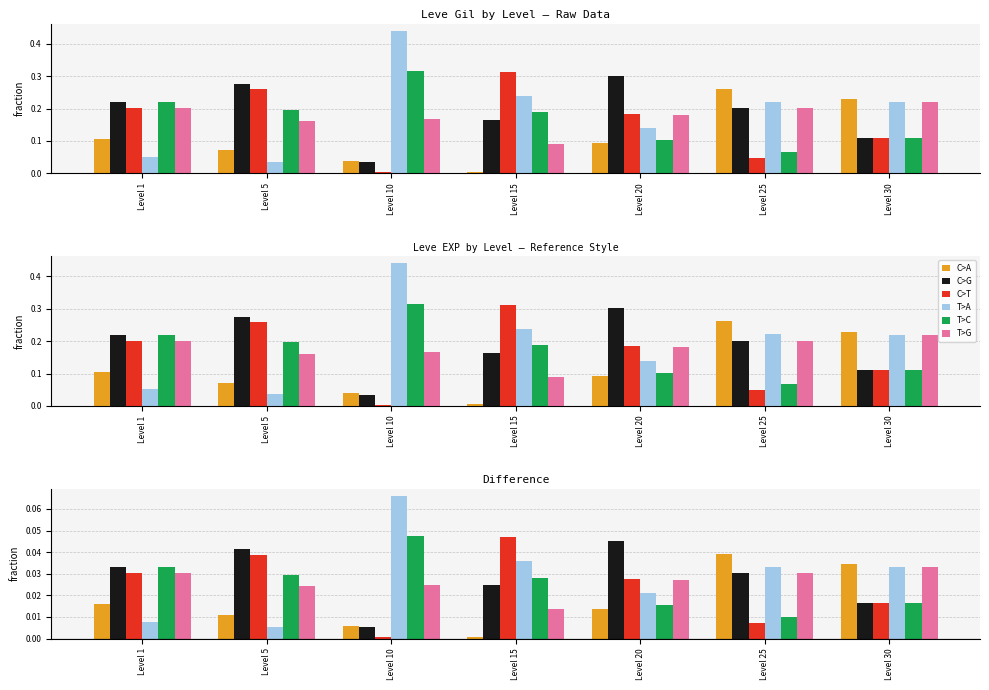

Between Level 5 and Level 20, which series saw the biggest shift?

T>A